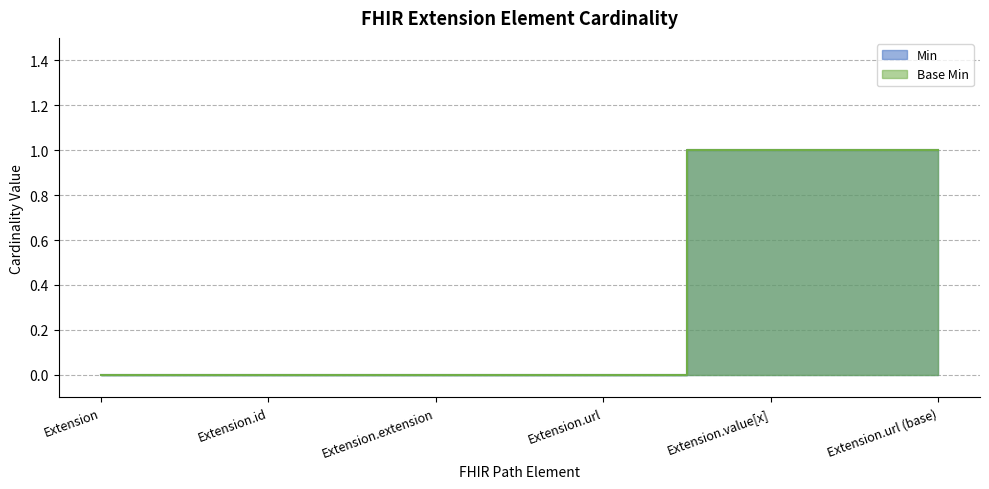

Is it true that Base Min equals -1 at Extension.url?

False